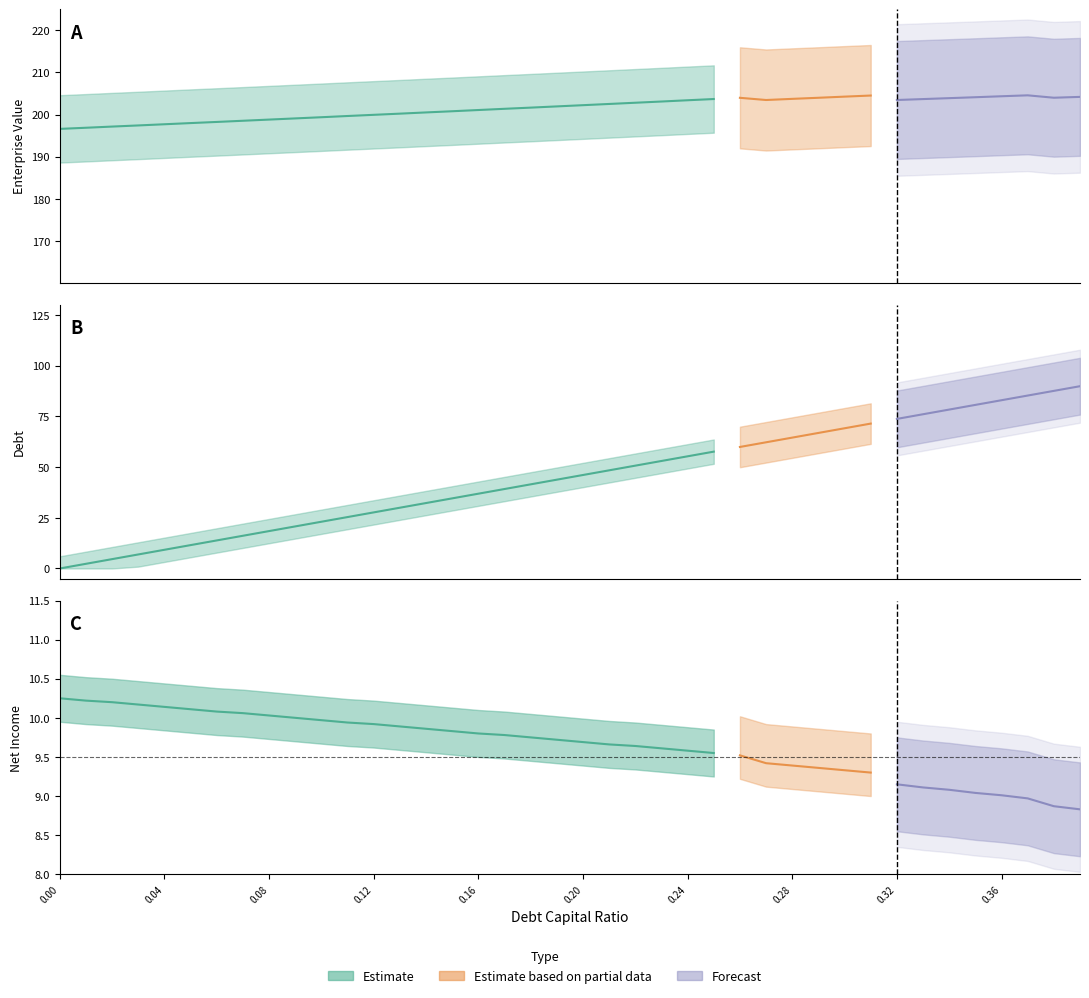

How many values in the enterprise_value series are below 202?

20